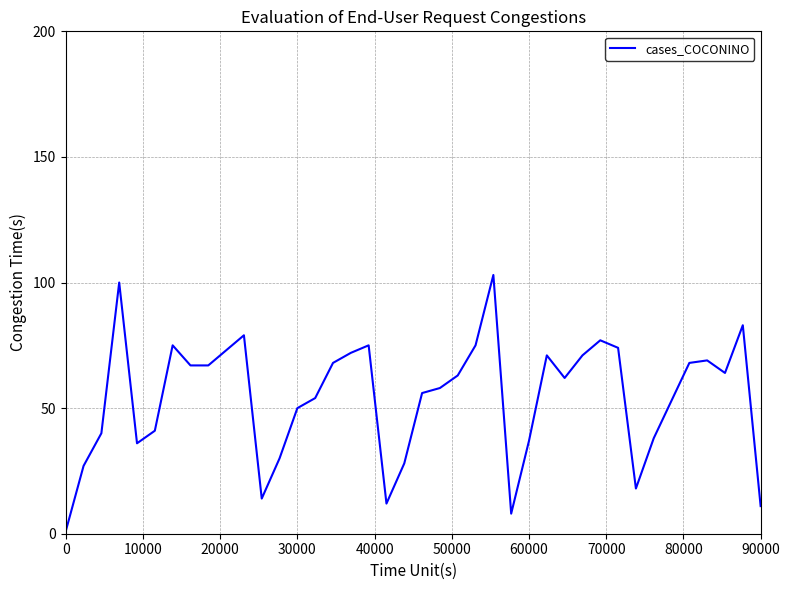

What is the greatest value displayed?

103